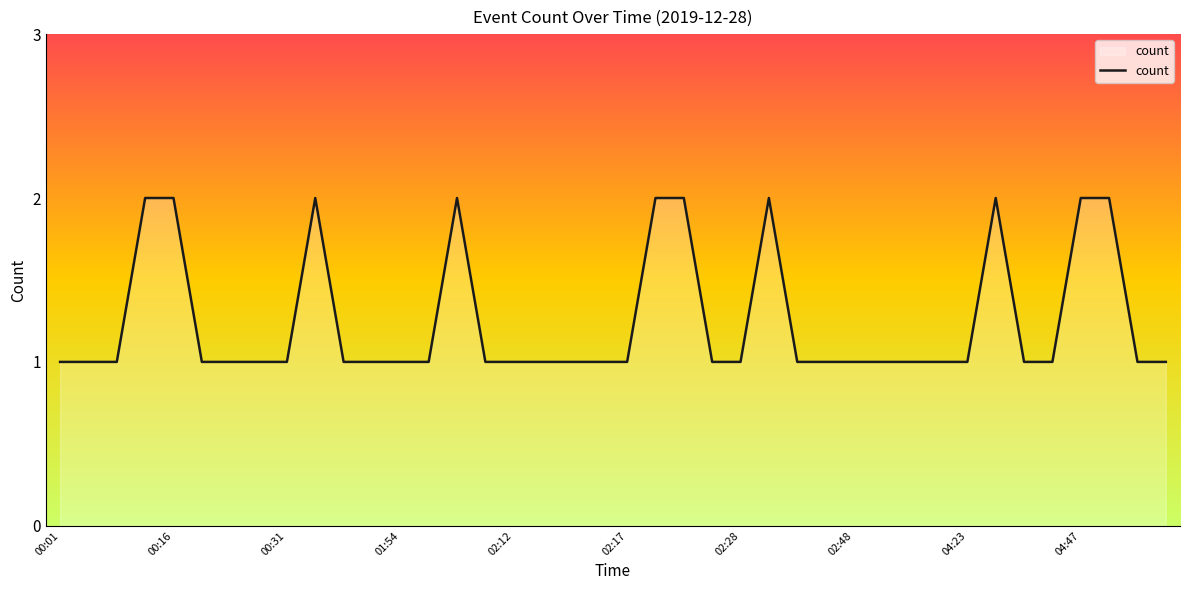

What is the value of the 3rd point from the left?

1